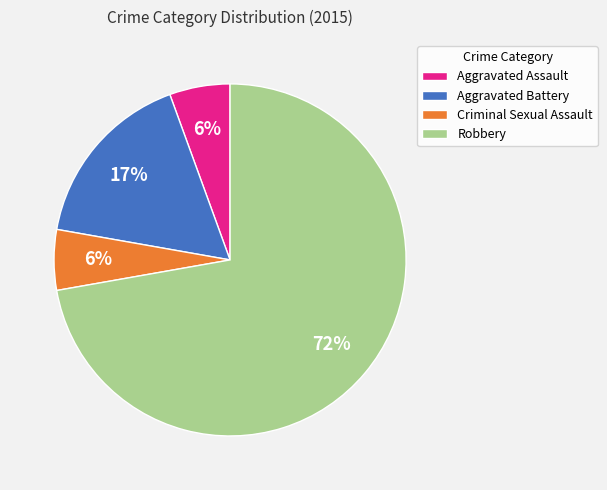

Combined, do Aggravated Battery and Criminal Sexual Assault account for over 50%?

No